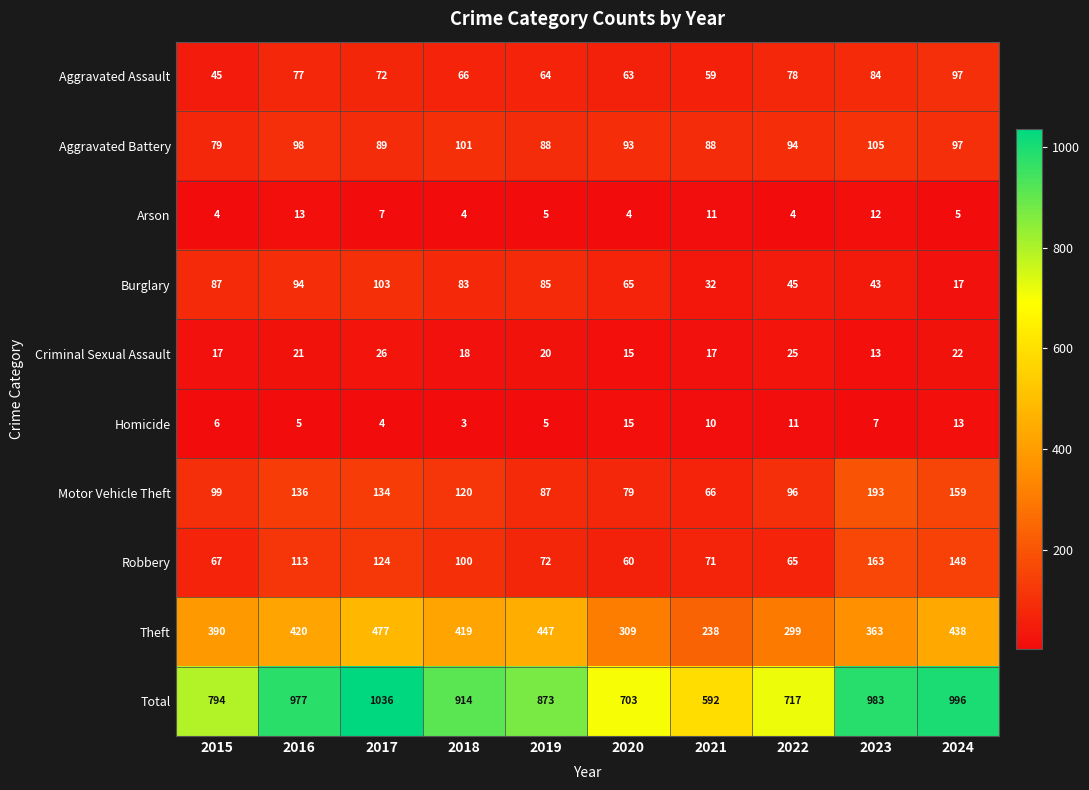

What is the total value across all series at 2019?

1746